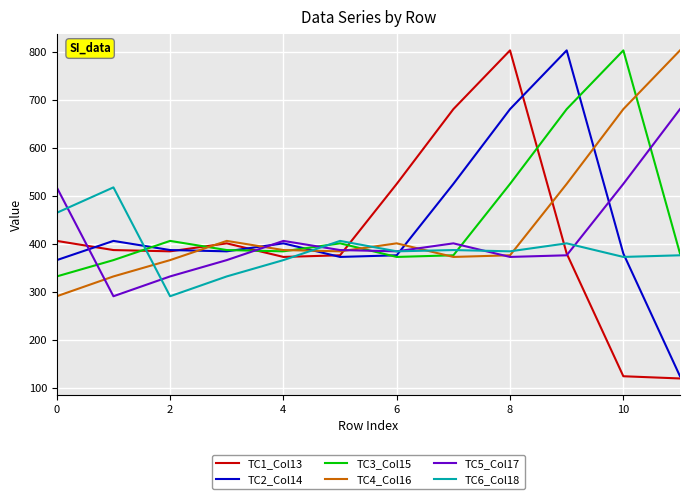

What is the greatest value displayed?

803.6